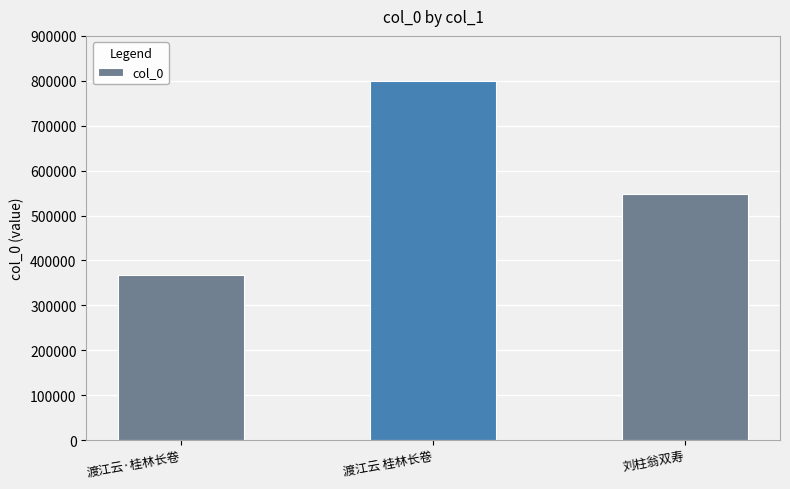

Between 渡江云·桂林长卷 and 刘柱翁双寿, which is larger?

刘柱翁双寿